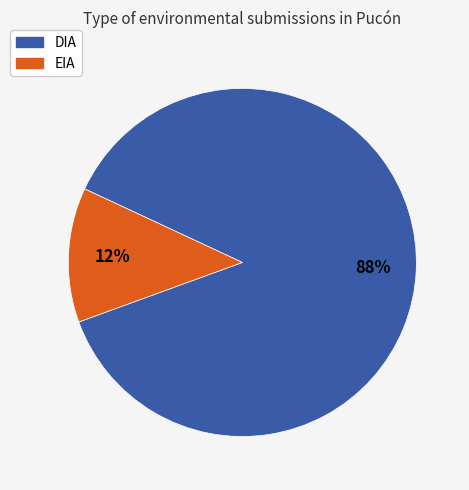

Combined, do EIA and DIA account for over 50%?

Yes